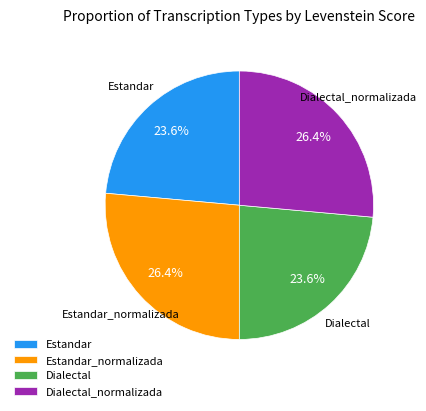

Between Estandar and Dialectal_normalizada, which is larger?

Dialectal_normalizada